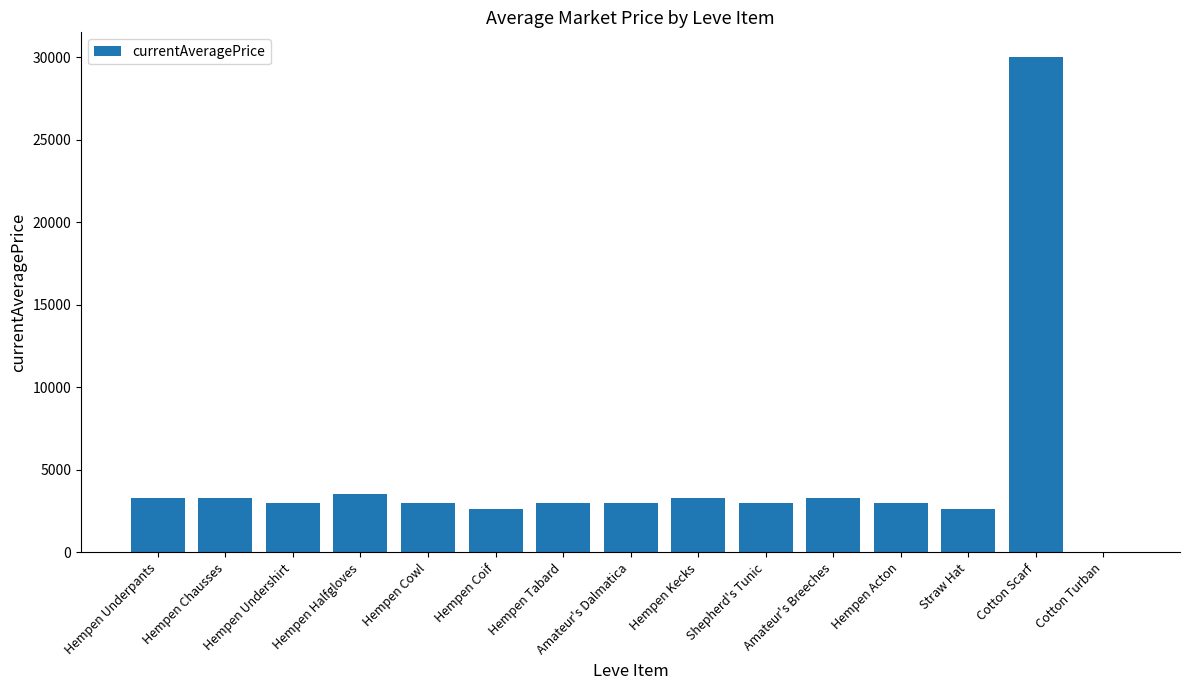

What value does the data have at Hempen Coif?

2661